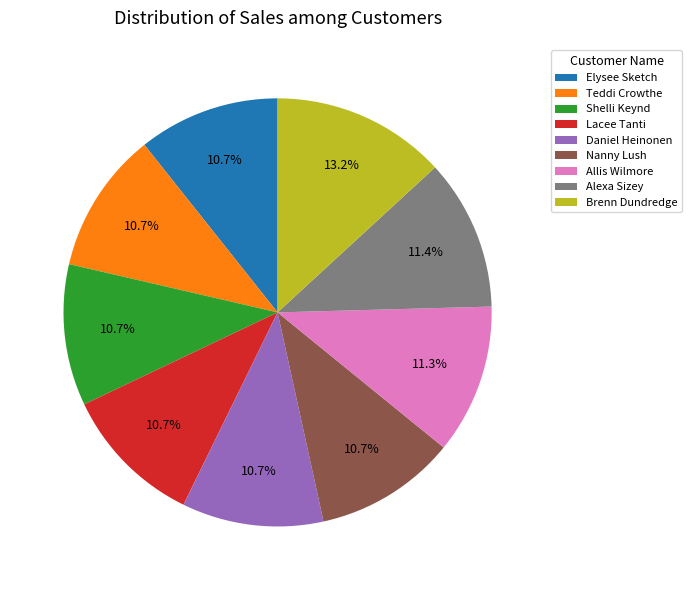

To the nearest percent, what is the difference between the largest and smallest slice percentages?

2%